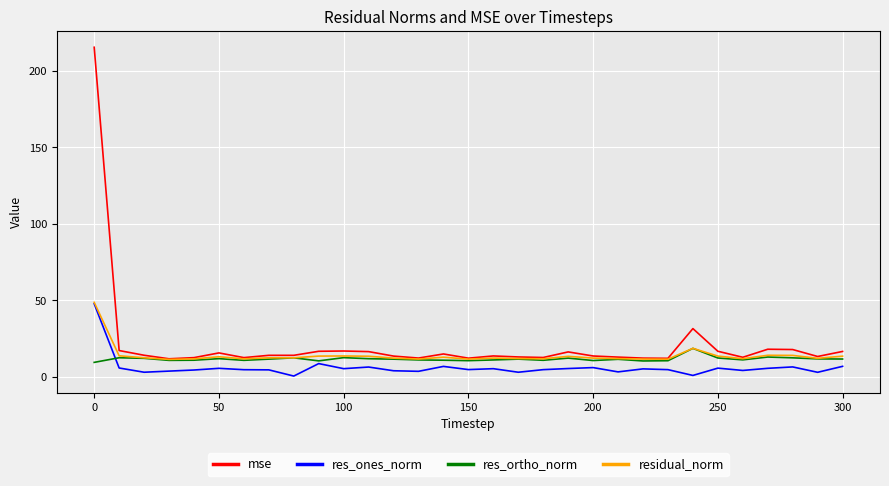

True or false: res_ones_norm and mse intersect in this chart.

False